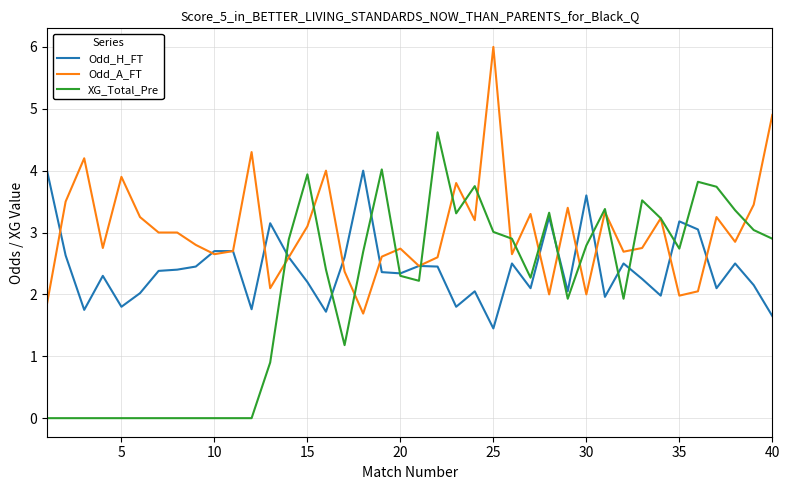

What is the greatest value displayed?

6.0